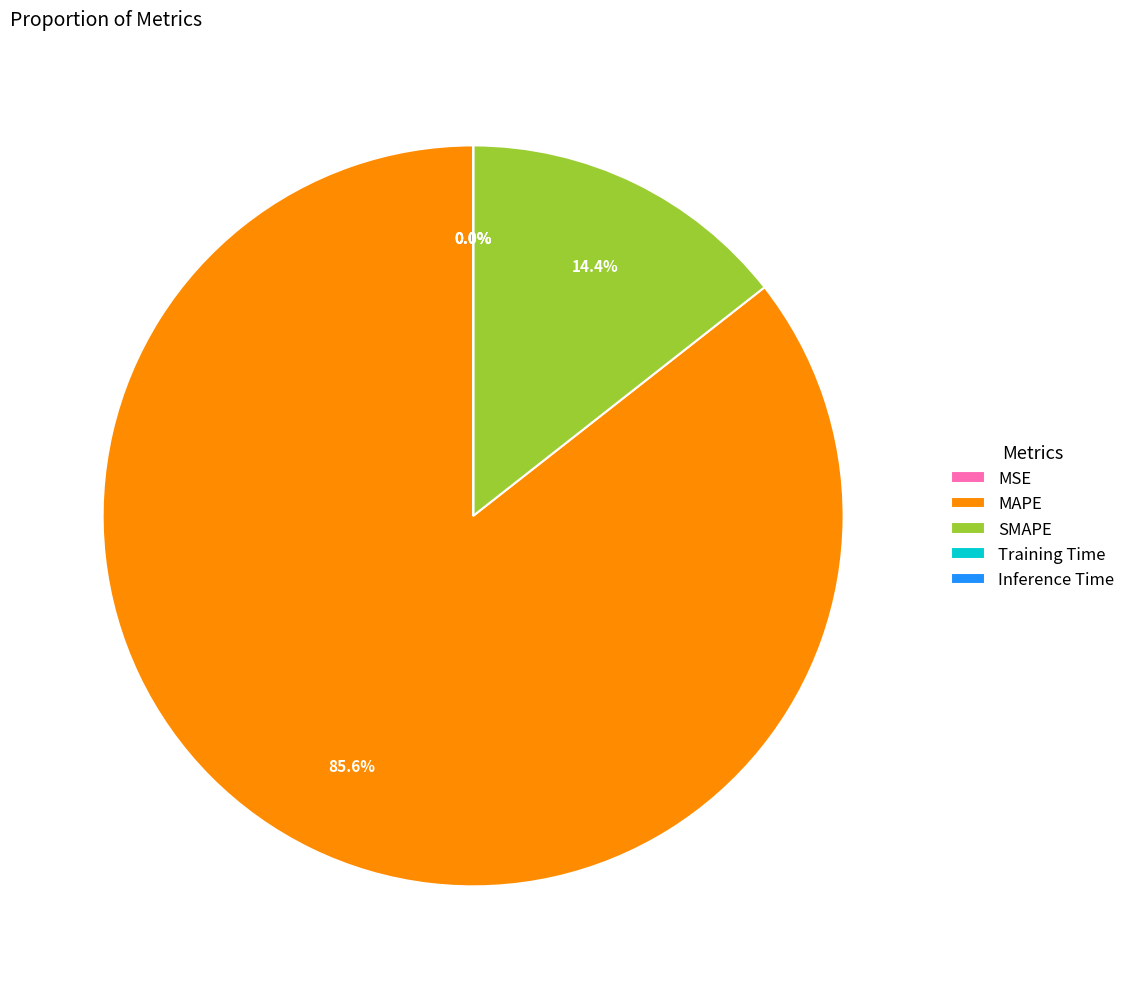

Which slice represents more than half of the pie?

MAPE